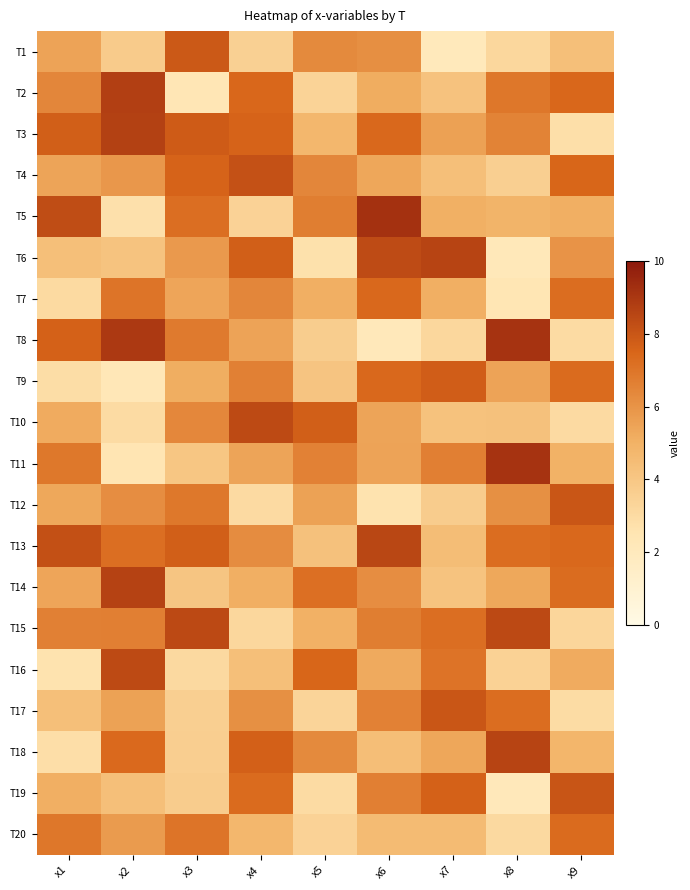

Reading right to left, what are all the values shown in this chart?

T1: x9=4.3	x8=3.2	x7=2.1	x6=6.2	x5=6.3	x4=3.5	x3=7.9	x2=3.8	x1=5.5
T2: x9=7.4	x8=6.9	x7=4.2	x6=5.2	x5=3.4	x4=7.4	x3=2.4	x2=8.7	x1=6.4
T3: x9=2.8	x8=6.6	x7=5.6	x6=7.4	x5=4.8	x4=7.6	x3=7.8	x2=8.7	x1=7.7
T4: x9=7.5	x8=3.6	x7=4.4	x6=5.4	x5=6.4	x4=8.1	x3=7.6	x2=5.9	x1=5.4
T5: x9=5.1	x8=4.9	x7=5.1	x6=9.2	x5=6.7	x4=3.4	x3=7.2	x2=2.7	x1=8.3
T6: x9=6.0	x8=2.2	x7=8.6	x6=8.3	x5=2.7	x4=7.7	x3=5.8	x2=4.2	x1=4.4
T7: x9=7.3	x8=2.4	x7=5.1	x6=7.4	x5=5.1	x4=6.4	x3=5.4	x2=7.0	x1=3.1
T8: x9=3.0	x8=9.1	x7=3.2	x6=2.1	x5=3.7	x4=5.5	x3=6.8	x2=8.9	x1=7.7
T9: x9=7.3	x8=5.5	x7=7.8	x6=7.4	x5=4.1	x4=6.6	x3=5.1	x2=2.3	x1=2.9
T10: x9=3.0	x8=4.3	x7=4.2	x6=5.5	x5=7.7	x4=8.4	x3=6.4	x2=3.0	x1=5.2
T11: x9=5.0	x8=9.1	x7=6.6	x6=5.5	x5=6.6	x4=5.5	x3=4.0	x2=2.5	x1=6.9
T12: x9=8.0	x8=6.1	x7=3.7	x6=2.6	x5=5.5	x4=3.0	x3=6.9	x2=6.2	x1=5.3
T13: x9=7.4	x8=7.3	x7=4.5	x6=8.5	x5=4.3	x4=6.2	x3=7.7	x2=7.2	x1=8.2
T14: x9=7.3	x8=5.3	x7=4.2	x6=6.2	x5=7.2	x4=5.1	x3=4.1	x2=8.7	x1=5.4
T15: x9=3.3	x8=8.4	x7=7.2	x6=6.7	x5=5.0	x4=3.2	x3=8.4	x2=6.7	x1=6.6
T16: x9=5.2	x8=3.5	x7=7.1	x6=5.2	x5=7.5	x4=4.4	x3=3.1	x2=8.4	x1=2.6
T17: x9=2.9	x8=7.3	x7=8.0	x6=6.6	x5=3.3	x4=6.1	x3=3.6	x2=5.5	x1=4.4
T18: x9=4.8	x8=8.6	x7=5.4	x6=4.4	x5=6.3	x4=7.7	x3=3.6	x2=7.4	x1=2.9
T19: x9=8.0	x8=2.1	x7=7.6	x6=6.7	x5=3.0	x4=7.3	x3=3.7	x2=4.4	x1=5.1
T20: x9=7.3	x8=3.1	x7=4.5	x6=4.5	x5=3.4	x4=4.7	x3=7.0	x2=5.7	x1=6.9